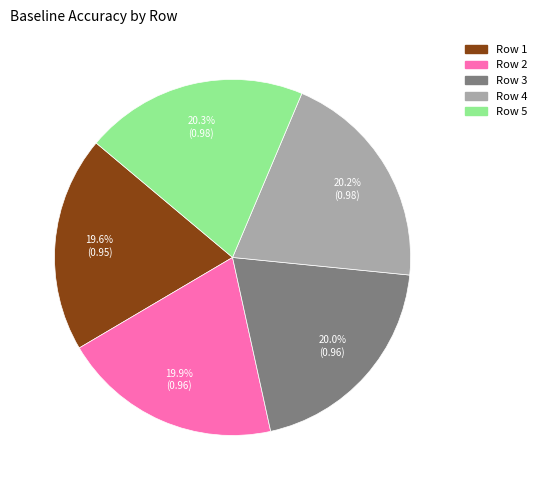

Is there any slice that represents more than half of the pie?

No